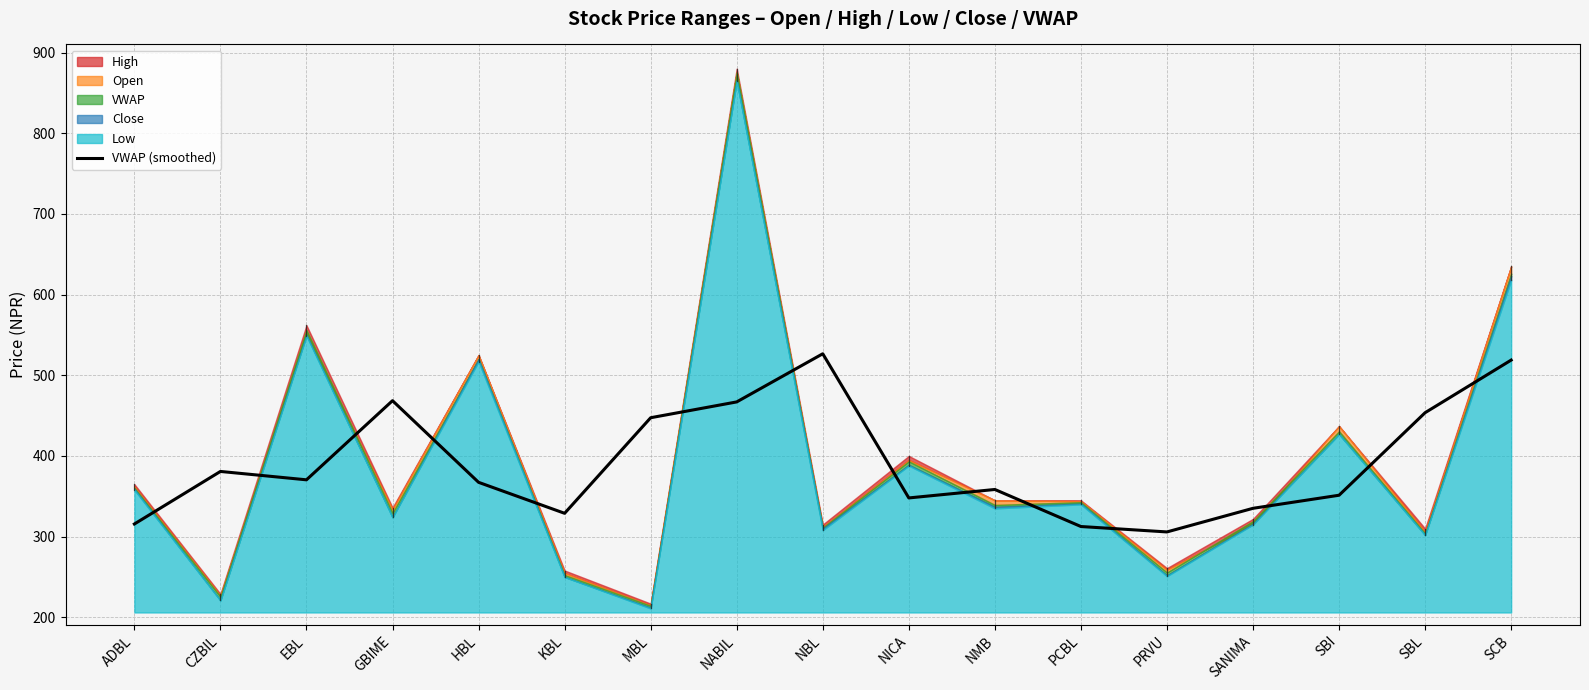

Approximately how many times larger is the value at NBL compared to NABIL?

1.1